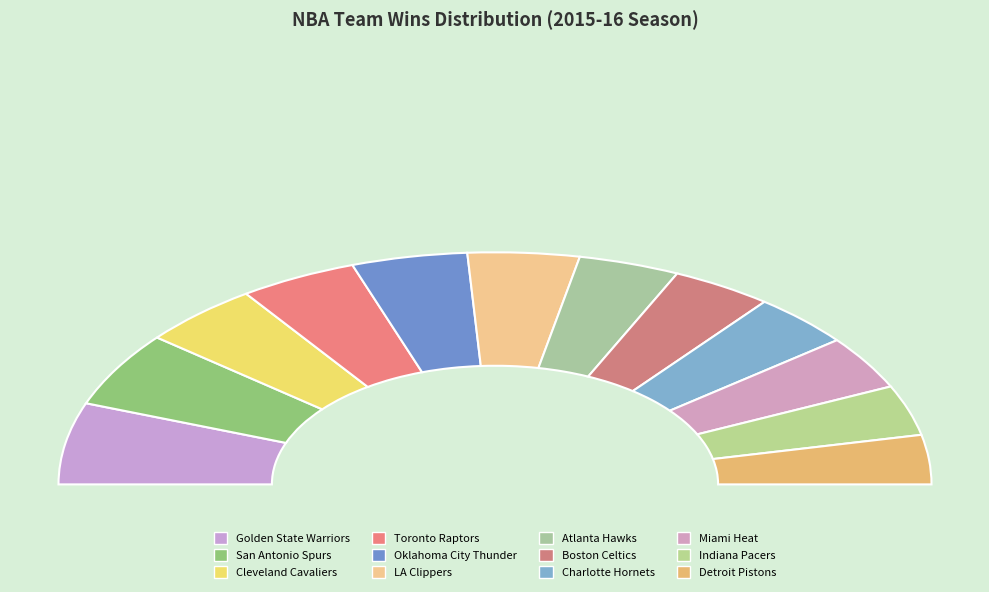

What is the total percentage of Golden State Warriors and Miami Heat?

18.8%